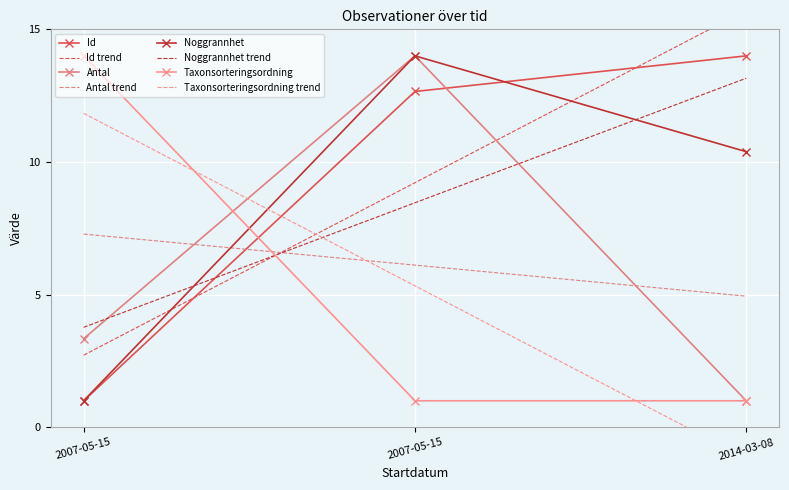

What is the difference between the highest and lowest values at 2007-05-15?

13.0